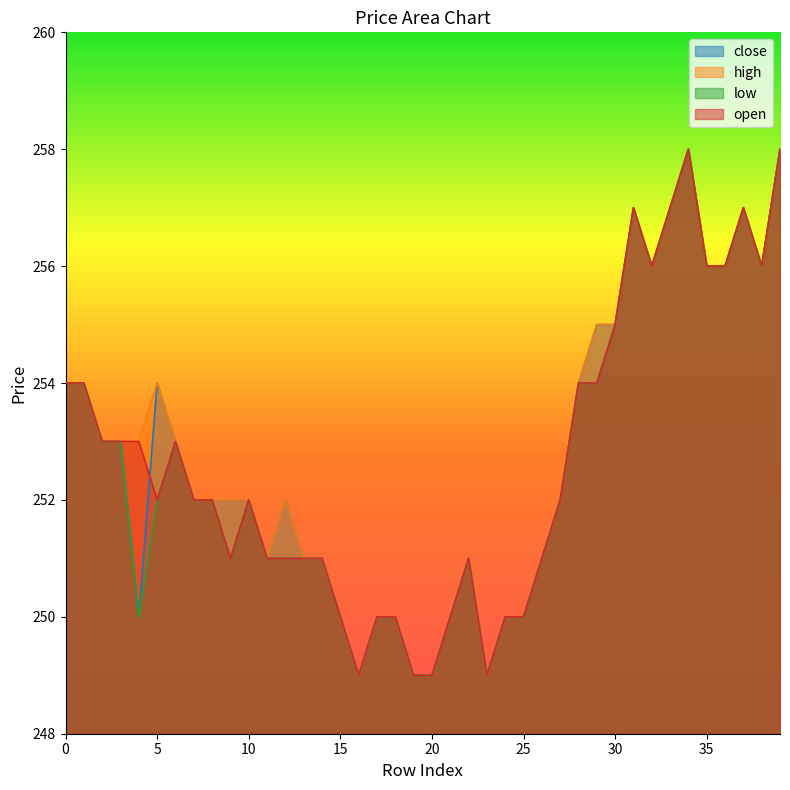

Is it true that open equals 126 at 25?

False